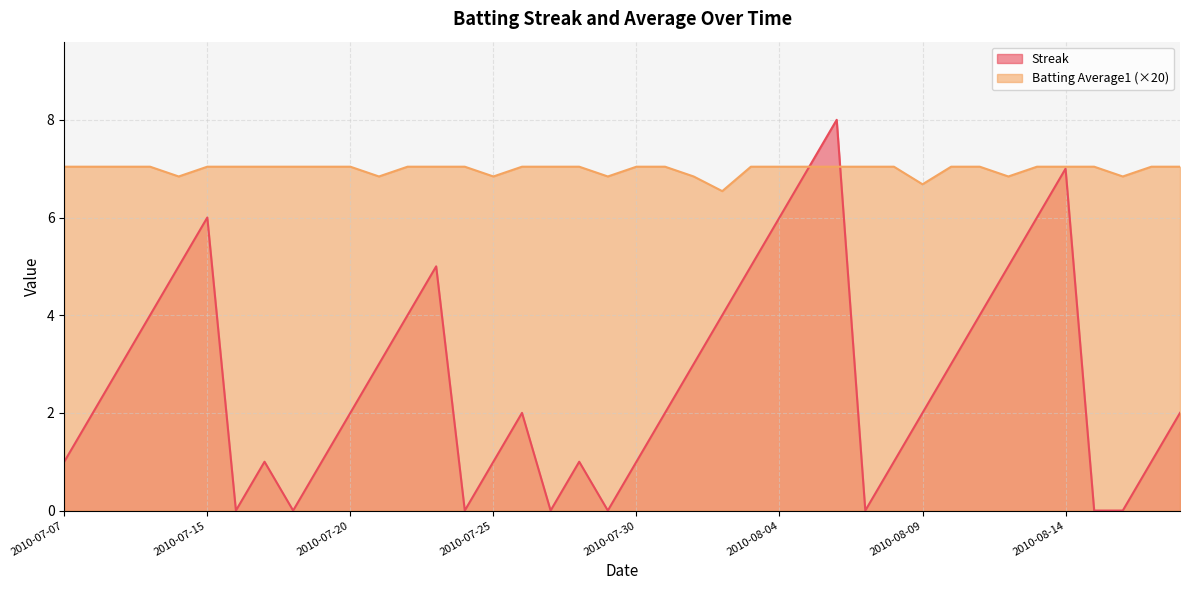

Between 2010-08-16 and 2010-07-22, which is larger?

2010-07-22